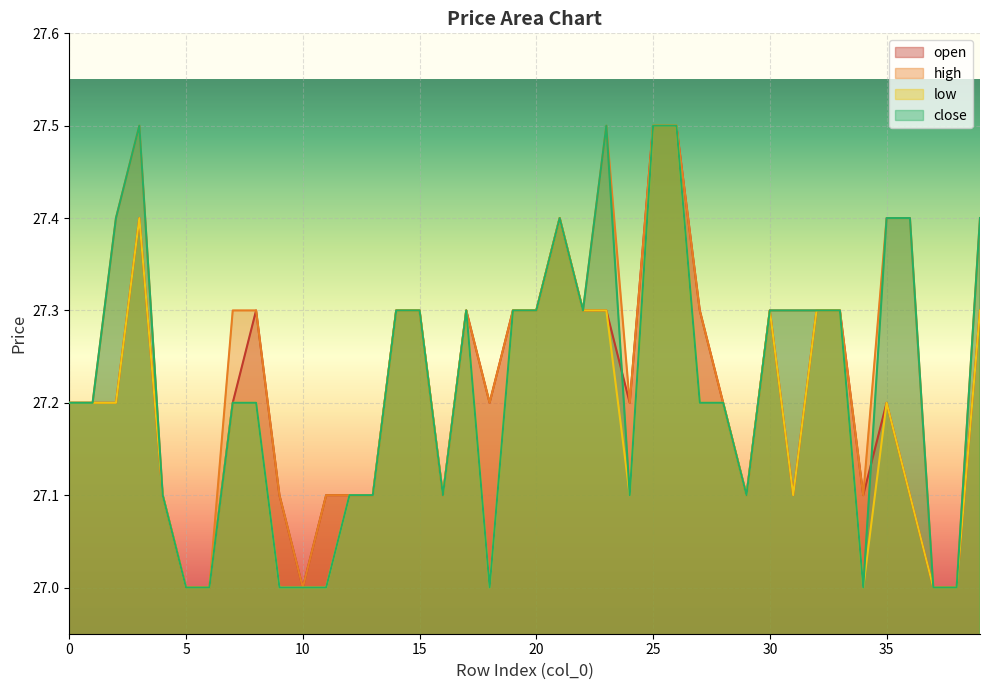

At which category does low reach its first local peak?

3